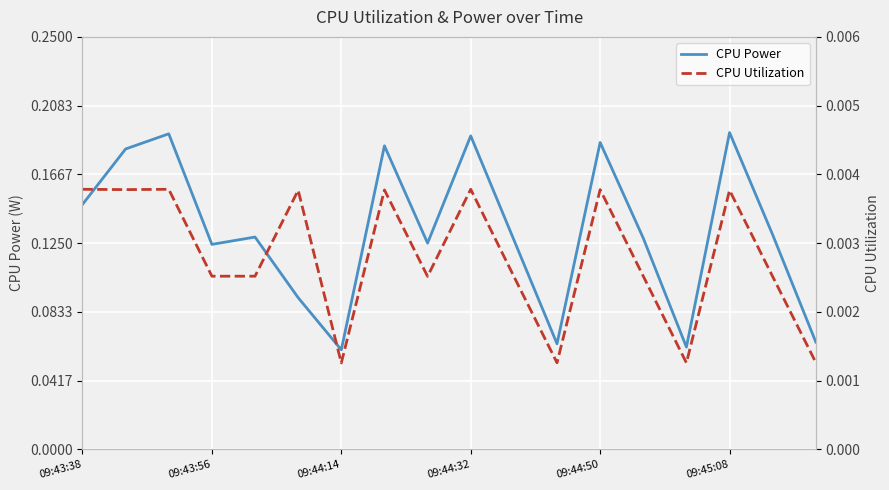

What is the spread (max minus min) of values at 09:44:14?

0.1